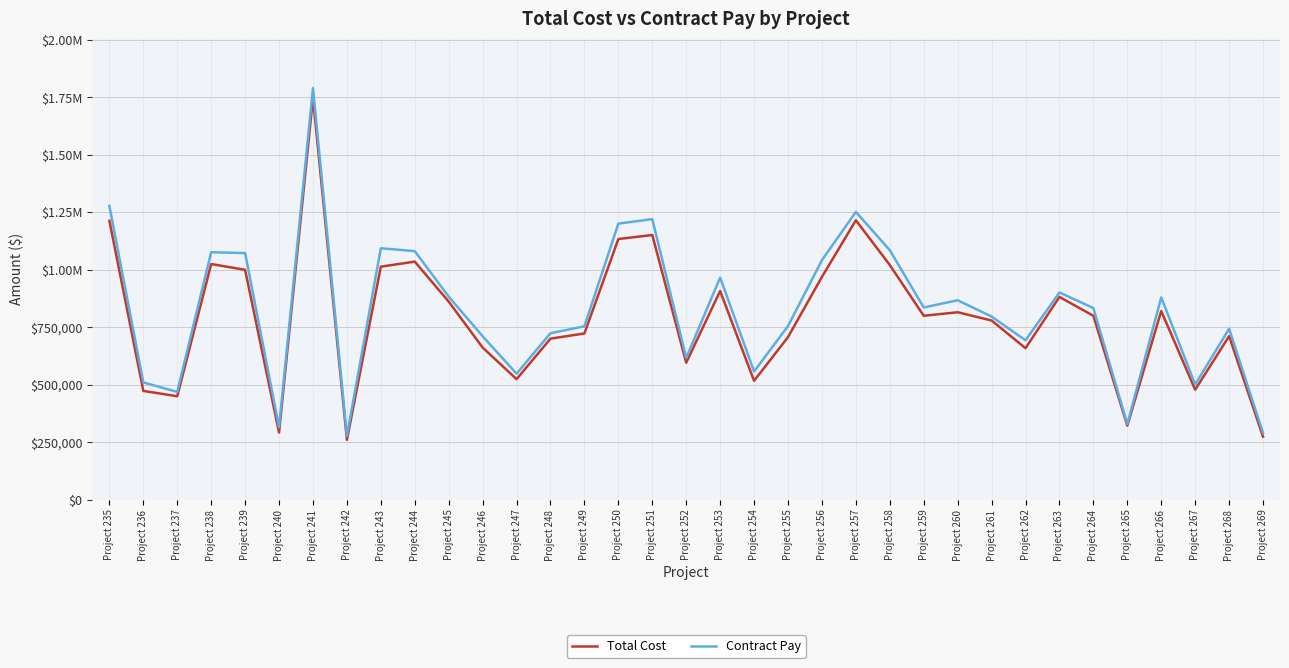

What are all the series names shown in the legend?

Total Cost, Contract Pay